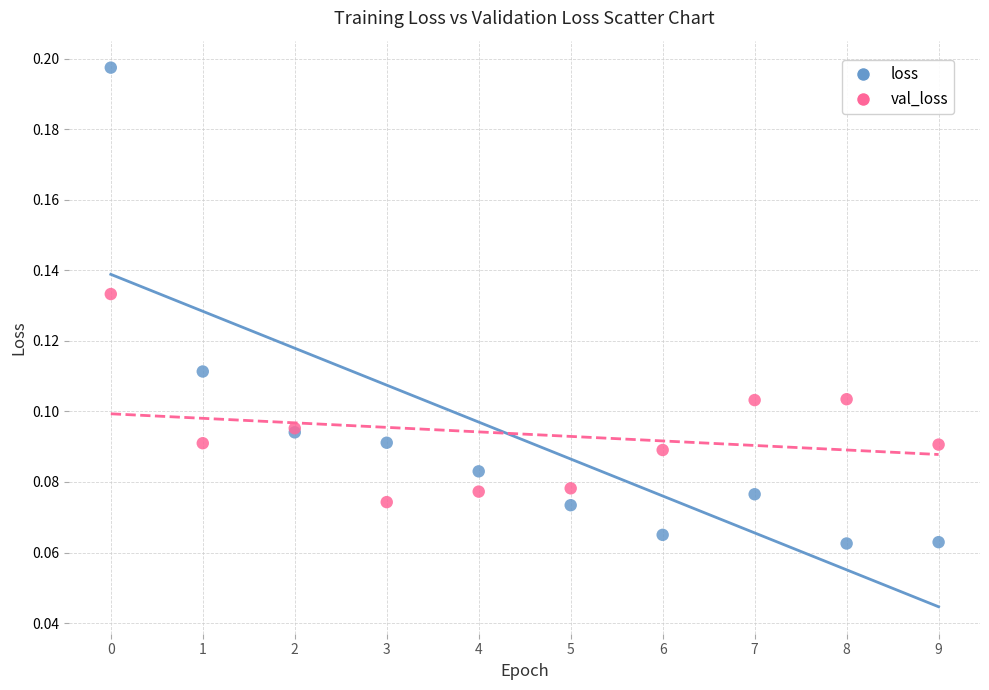

Which series has the largest Y range (max minus min)?

loss